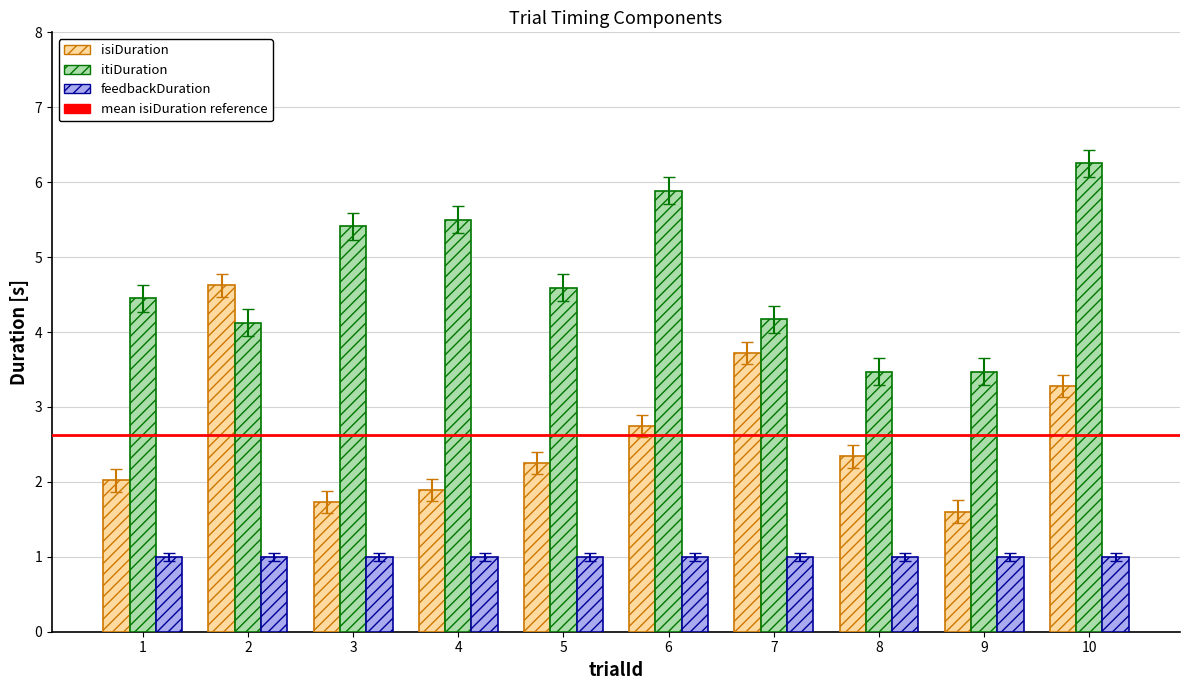

List the labels in order of isiDuration value, largest first.

2, 7, 10, 6, 8, 5, 1, 4, 3, 9